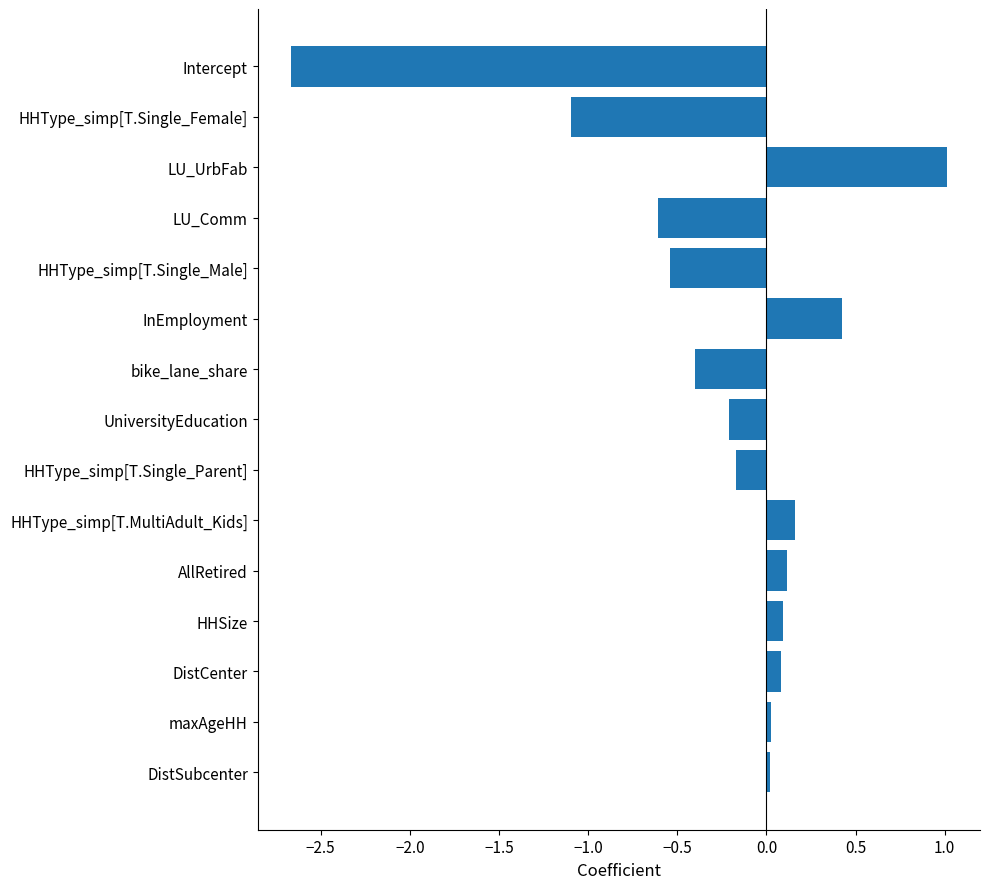

Between AllRetired and bike_lane_share, which is larger?

AllRetired